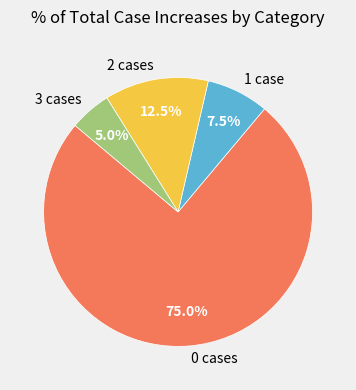

Which slice is the largest?

0 cases